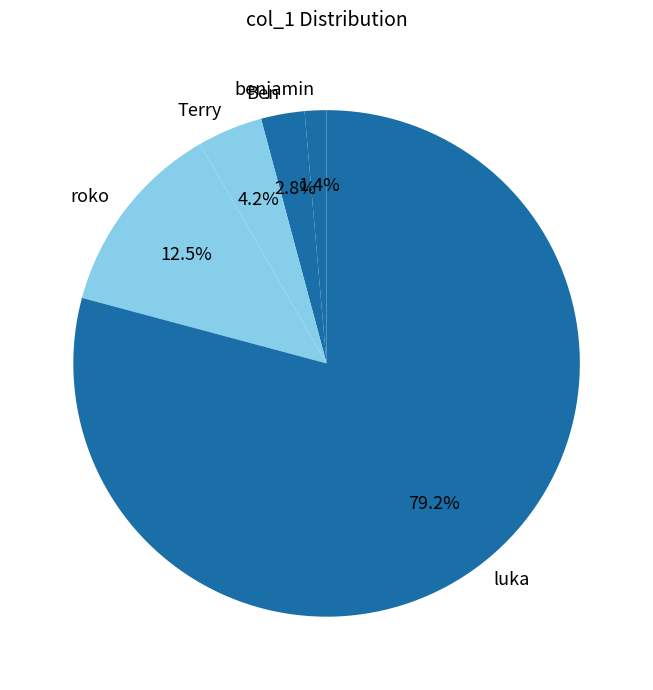

To the nearest percent, what portion does luka represent?

79%